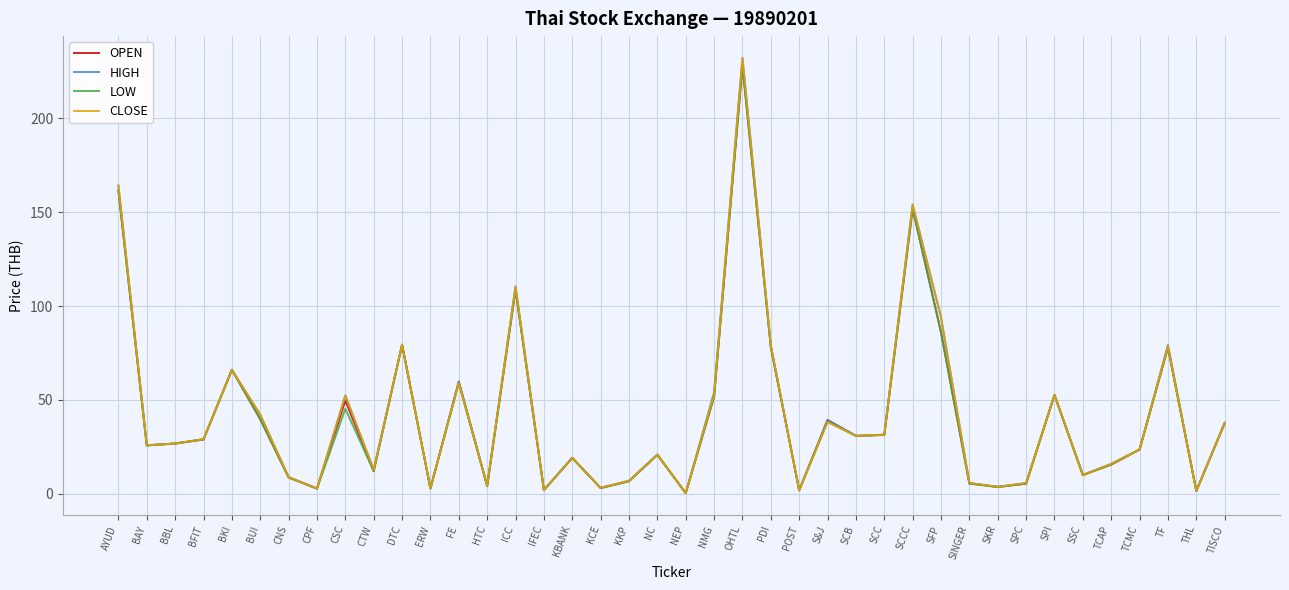

Between CPF and SCCC, which series saw the biggest shift?

CLOSE